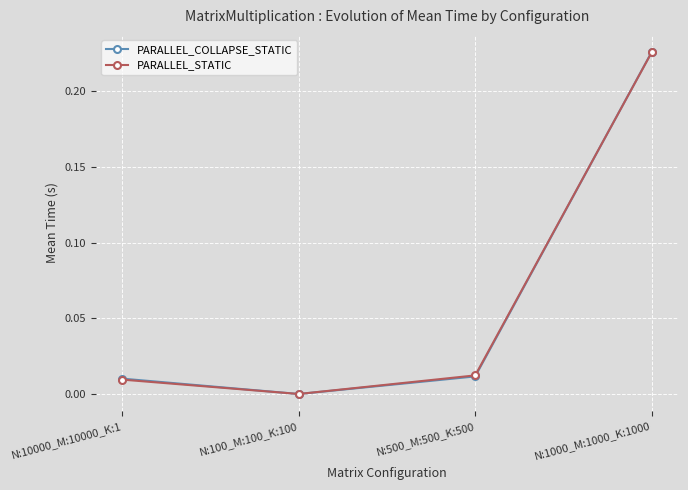

Which series has the largest range (max minus min)?

PARALLEL_COLLAPSE_STATIC